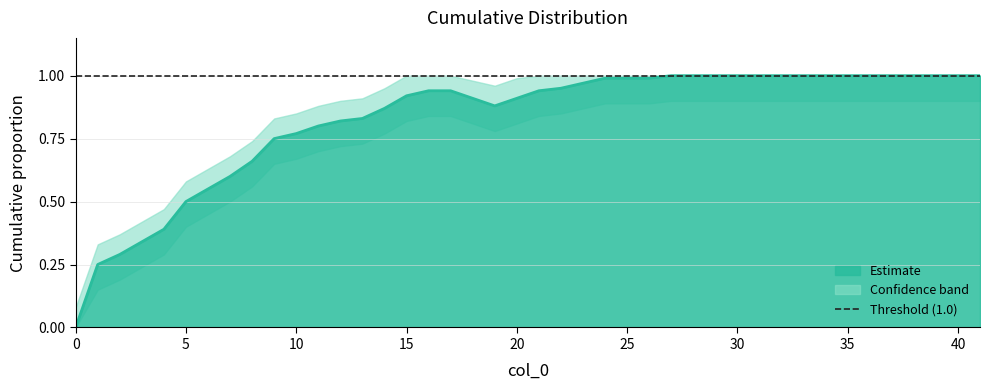

How many lines are shown in the chart?

1